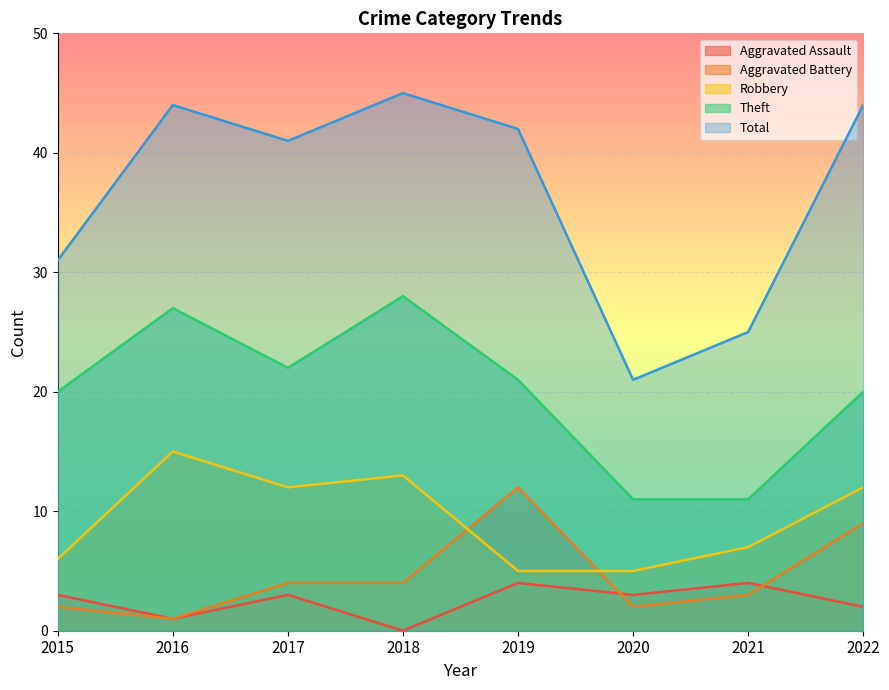

At which category does Theft reach its first local valley?

2017